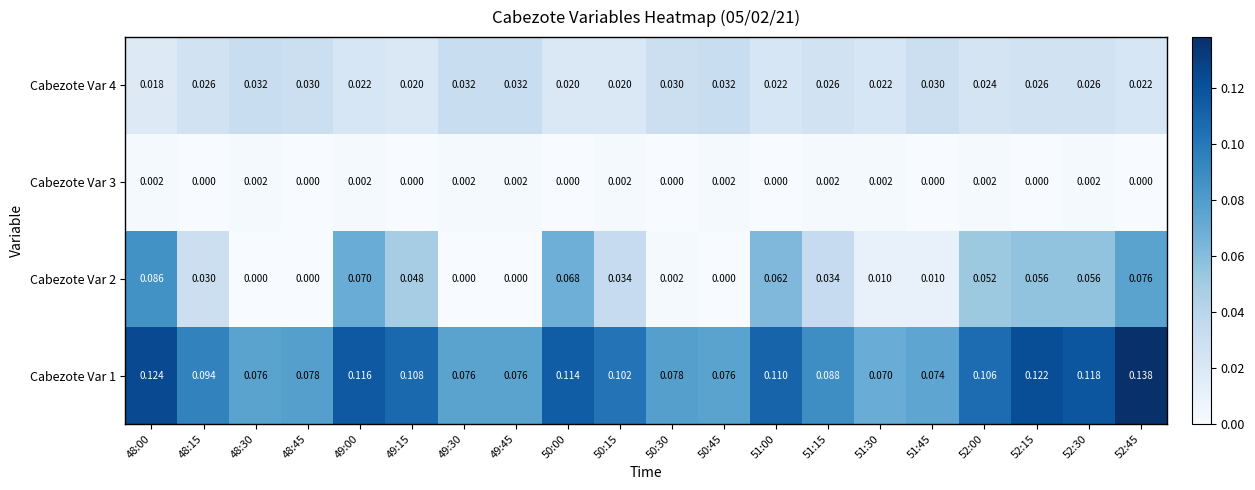

How many values in Cabezote Var 2 are above zero?

15